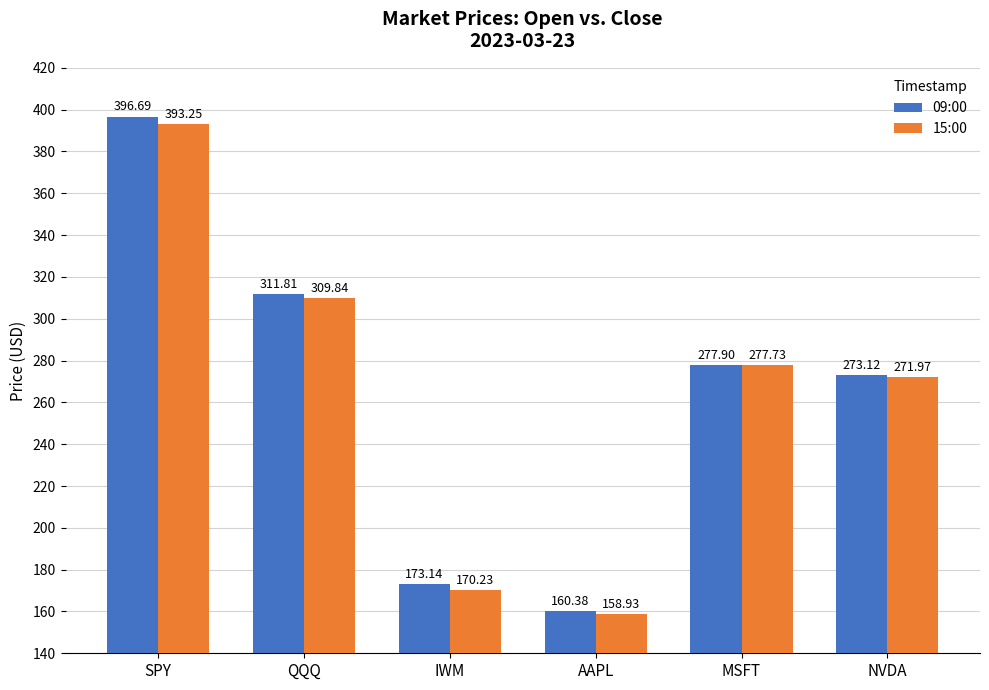

At IWM, list the series in order from smallest to largest.

15:00, 09:00